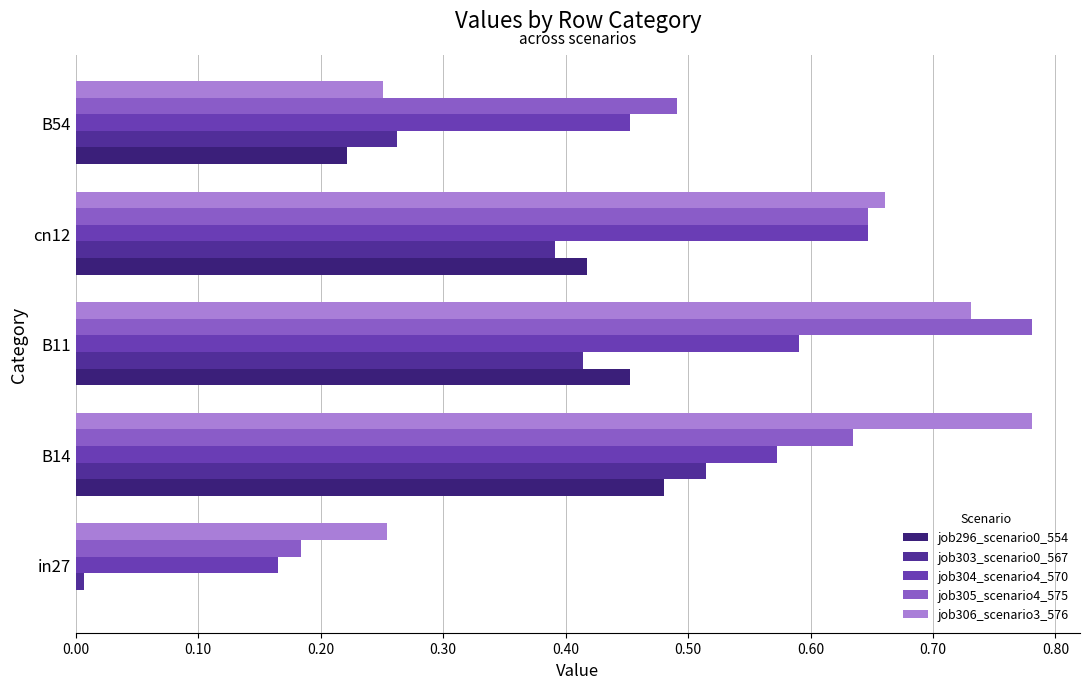

Is the value of job304_scenario4_570 at cn12 greater than the value of job306_scenario3_576 at B14?

No